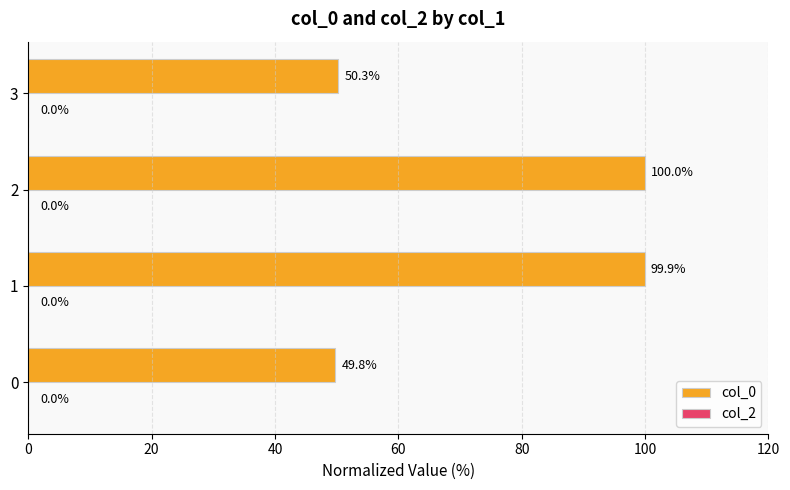

Rank the categories by value from lowest to highest.

0, 3, 1, 2